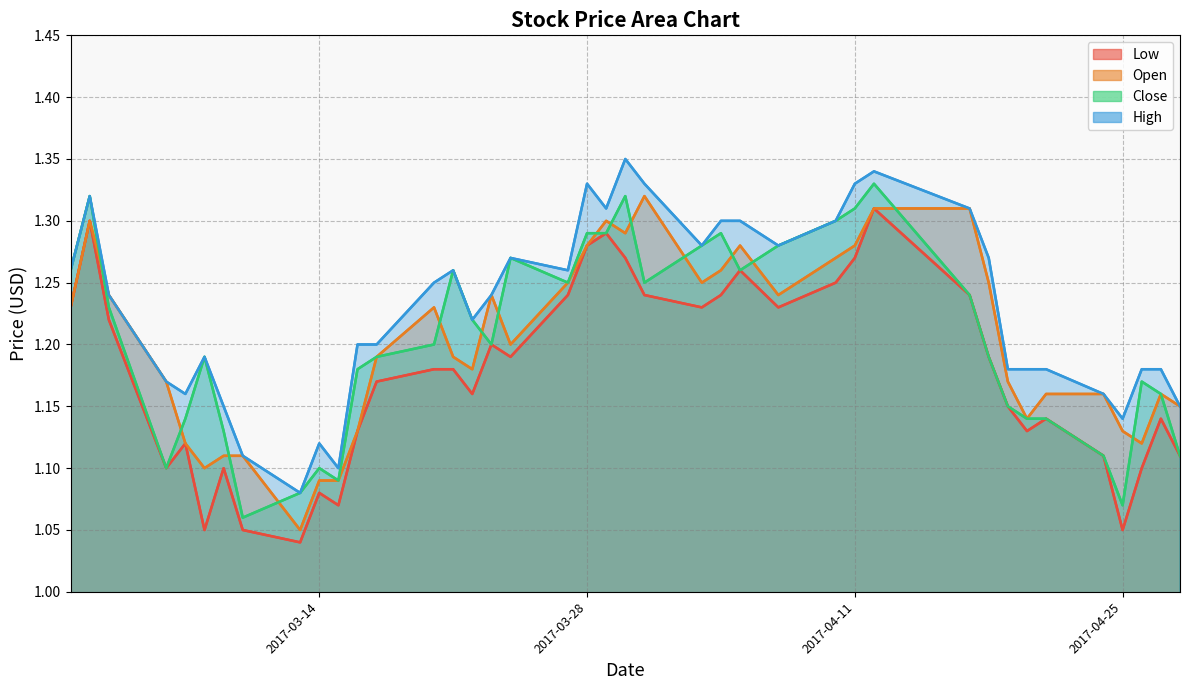

What is the highest value of the Close series?

1.3